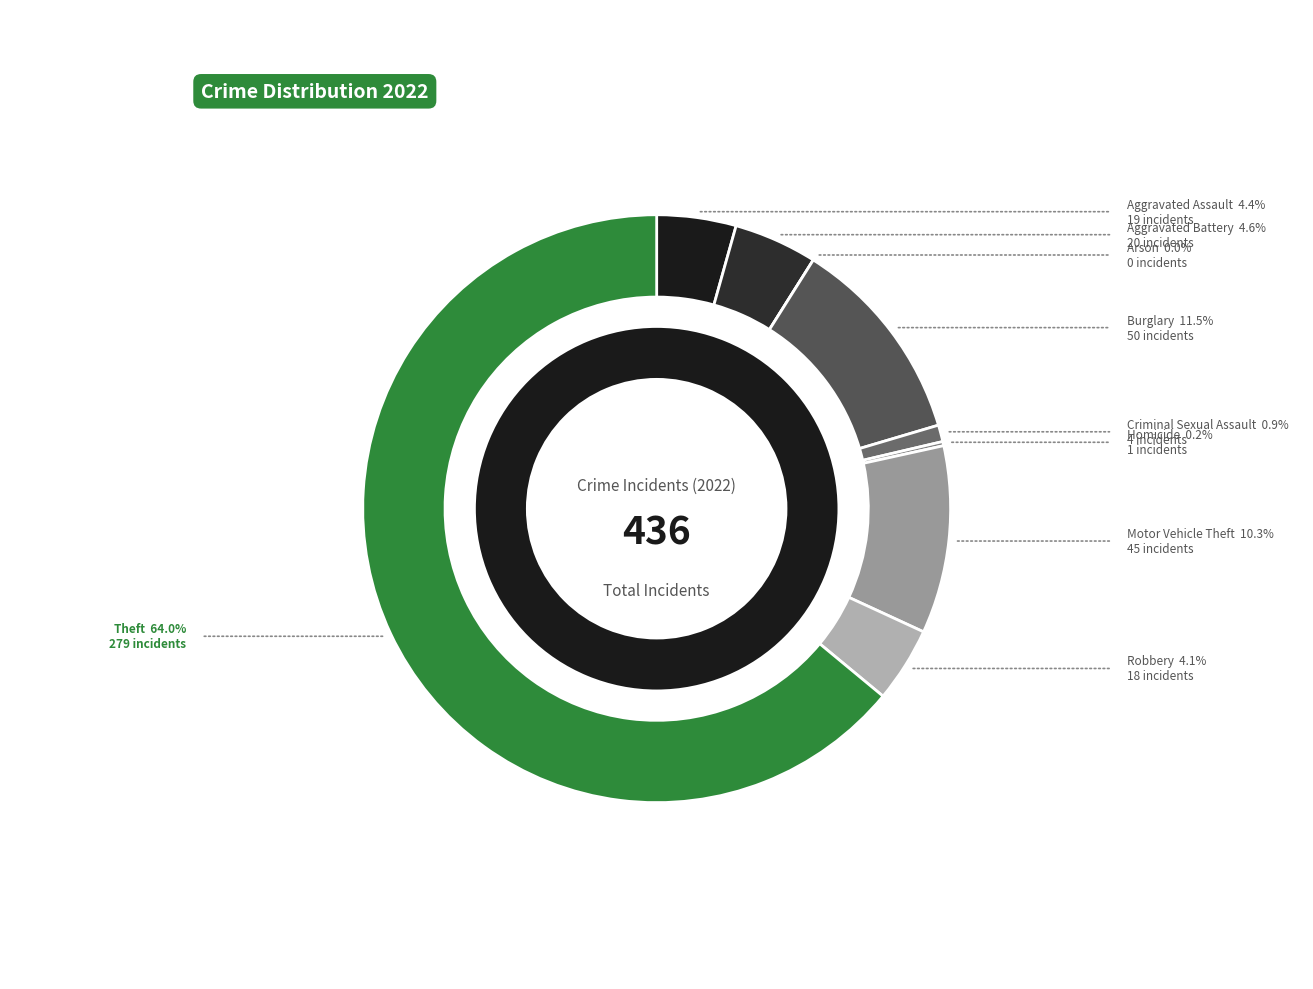

Which has a higher value, Arson or Aggravated Battery?

Aggravated Battery